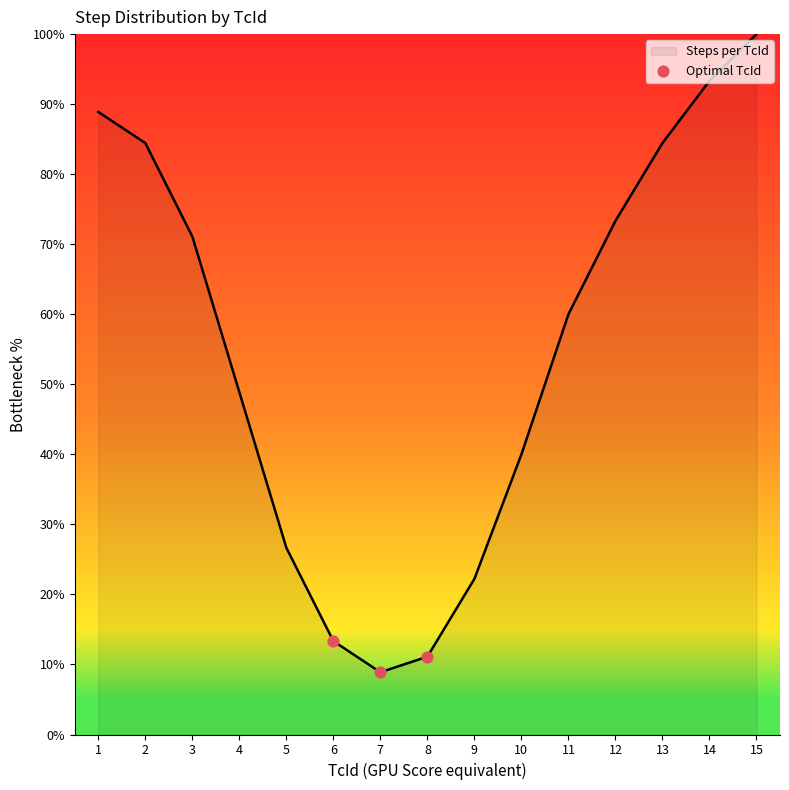

Between 2 and 1, which is larger?

1